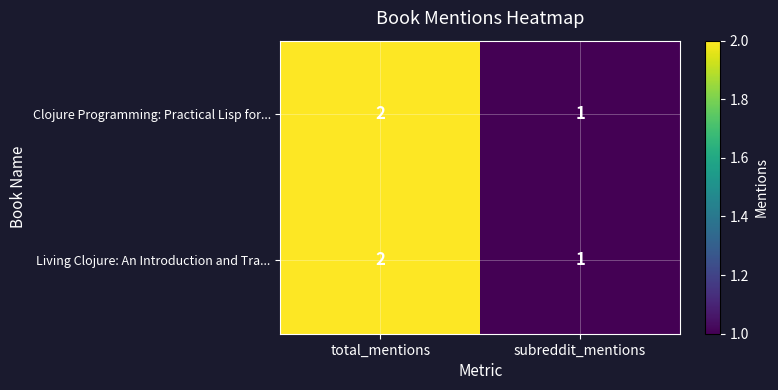

At which category does the chart reach its minimum across all series?

subreddit_mentions